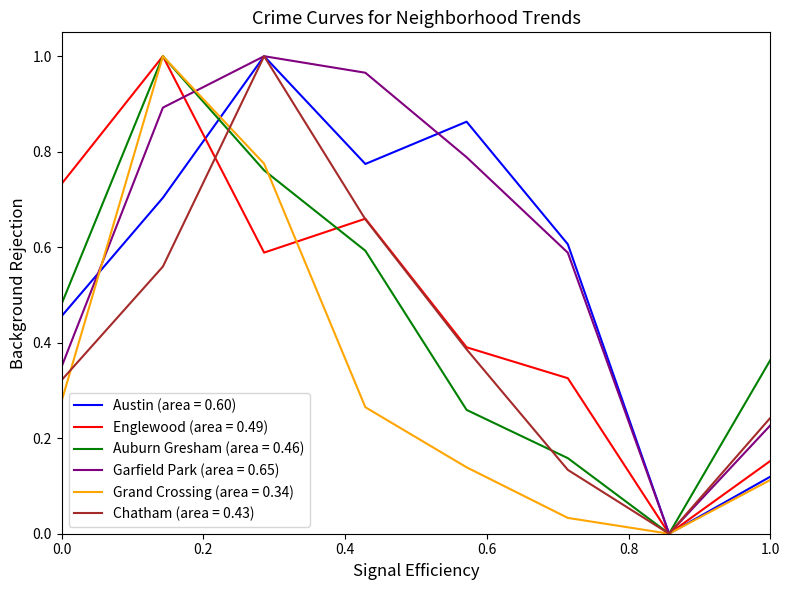

What are all the series names shown in the legend?

Austin (area = 0.60), Englewood (area = 0.49), Auburn Gresham (area = 0.46), Garfield Park (area = 0.65), Grand Crossing (area = 0.34), Chatham (area = 0.43)